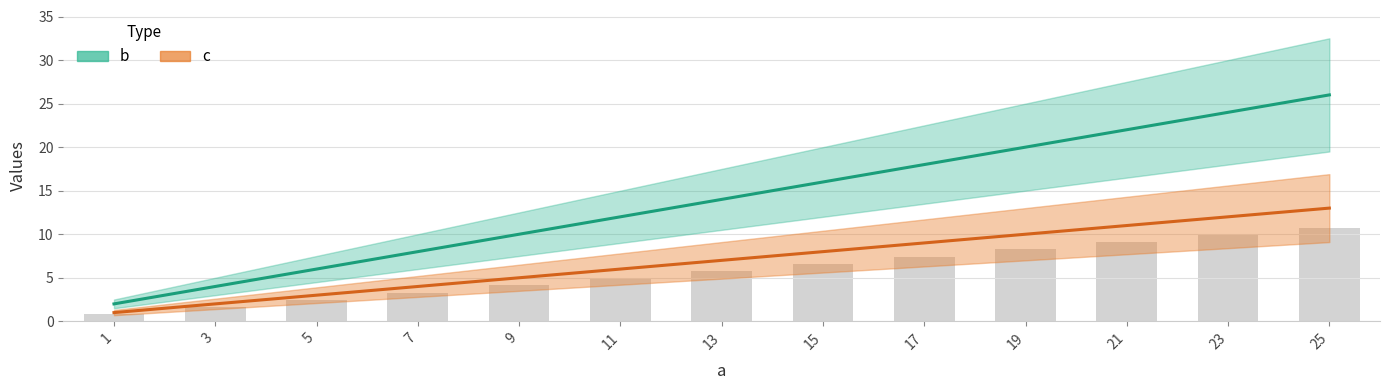

What is the sum of the c values at 21 and 7?

15